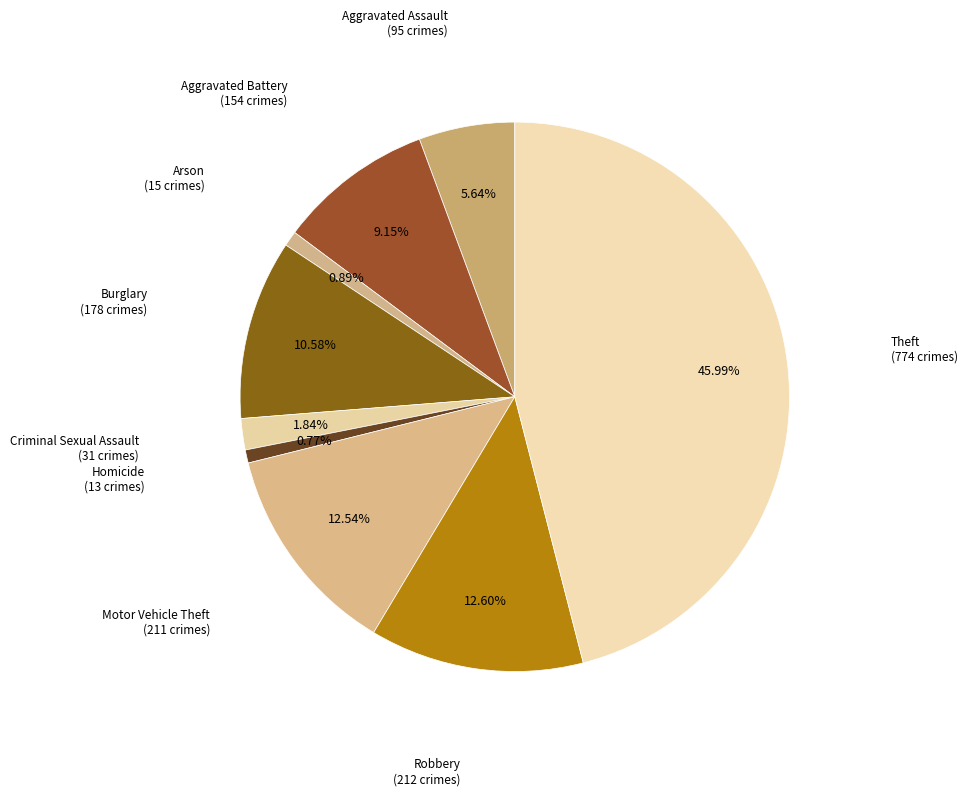

To the nearest percent, what is the average slice percentage?

11%